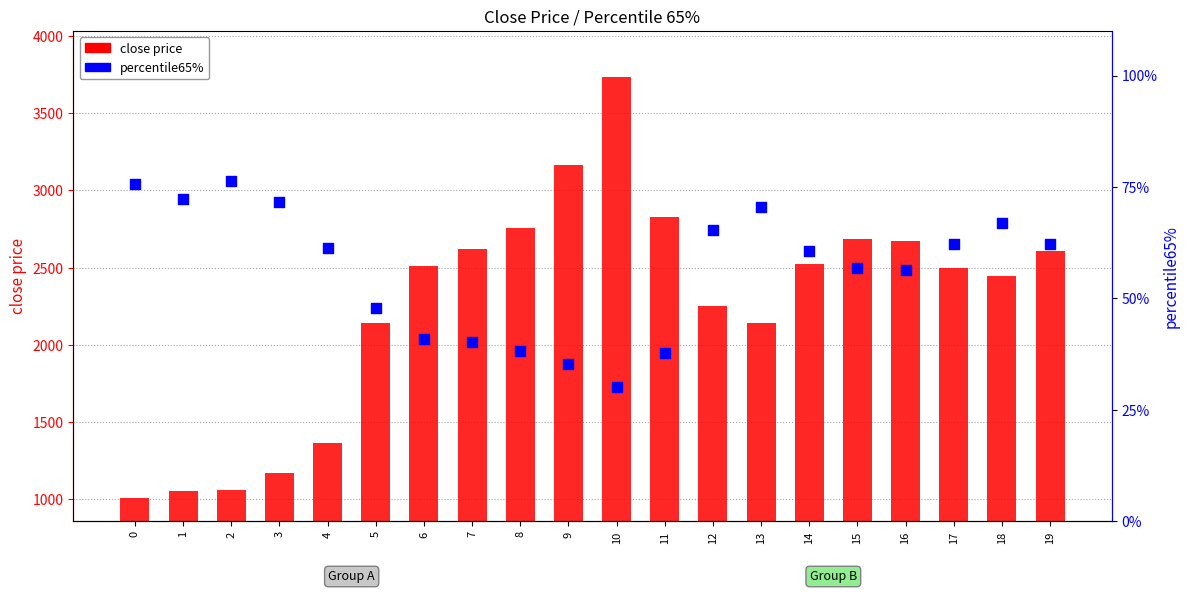

Which series reaches the maximum Y coordinate?

close price